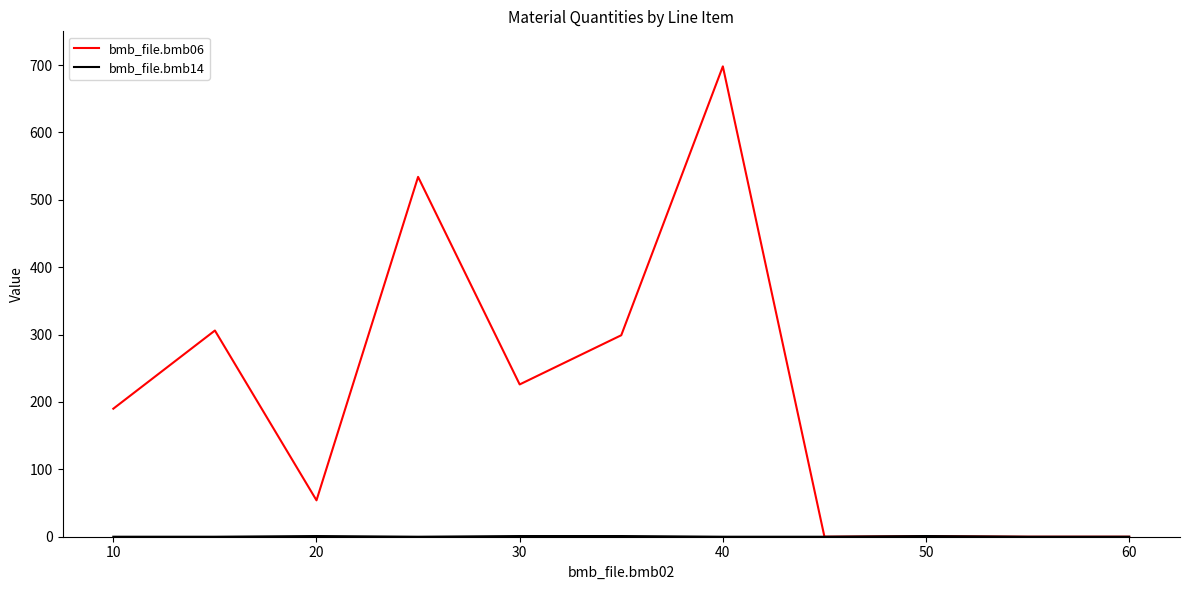

Which series has the largest range (max minus min)?

bmb_file.bmb06